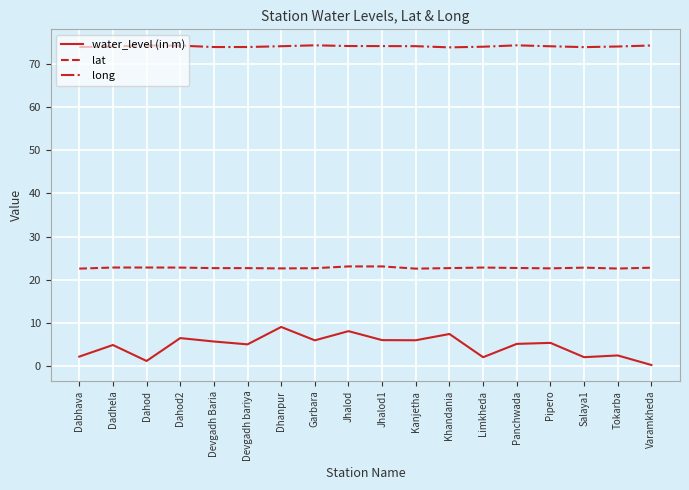

Does the chart have visible grid lines?

Yes